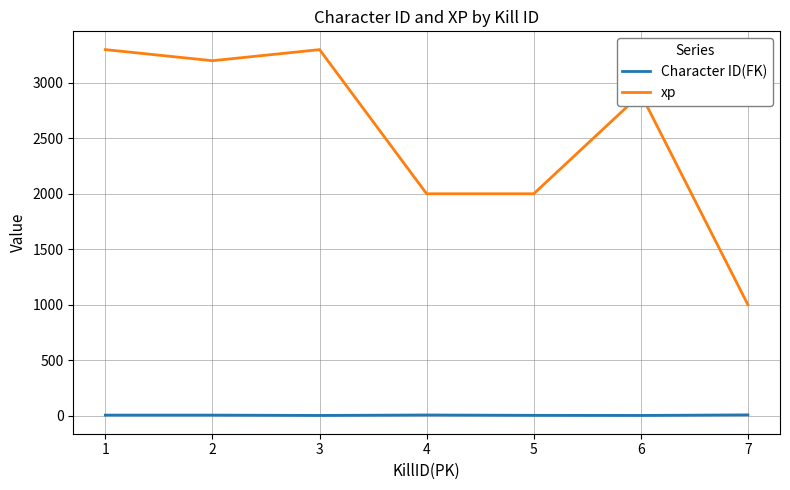

List the series in order of their overall mean, lowest first.

Character ID(FK), xp